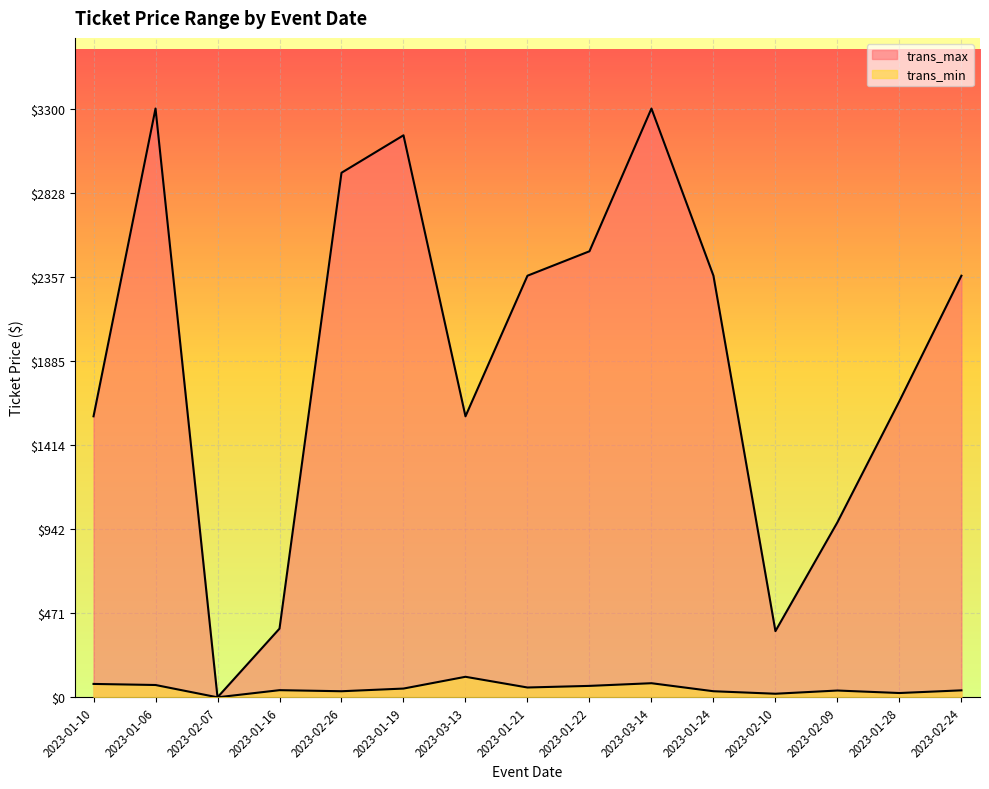

Which category has the highest value across all series?

2023-01-06